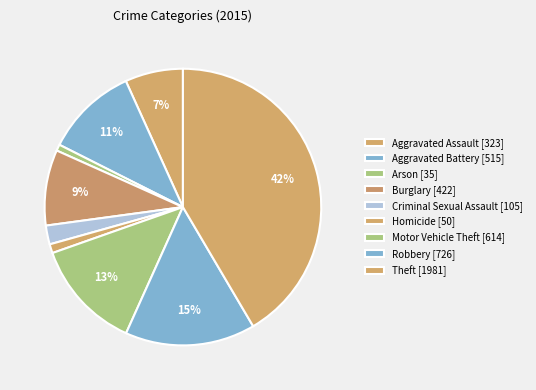

To the nearest percent, what is the difference between the largest and smallest slice percentages?

41%